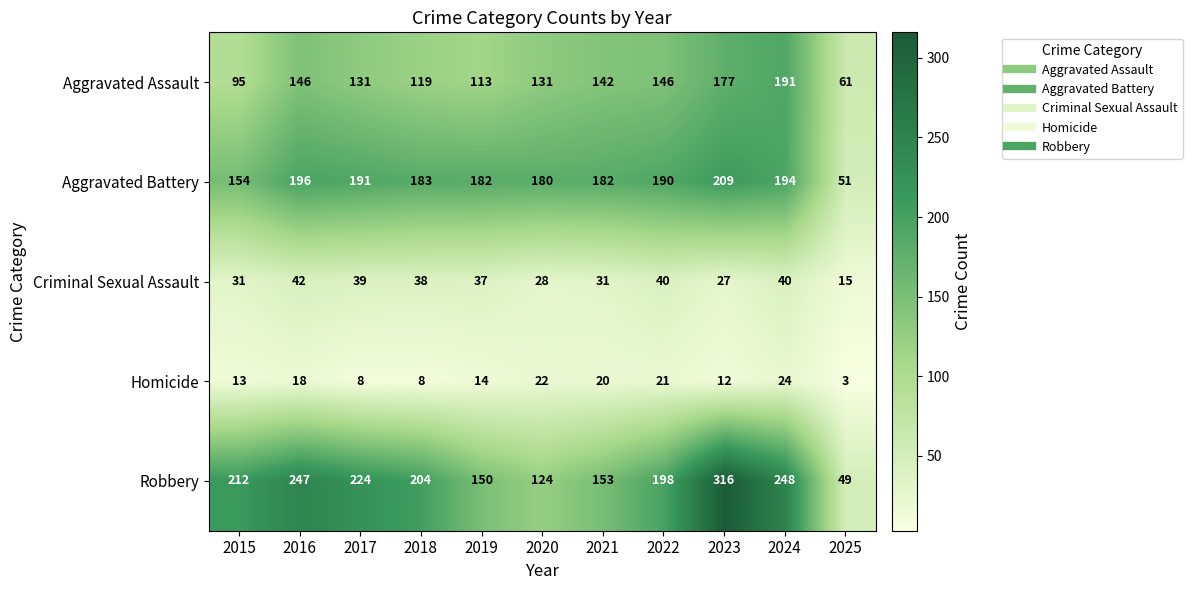

What is the total value across all series at 2022?

595